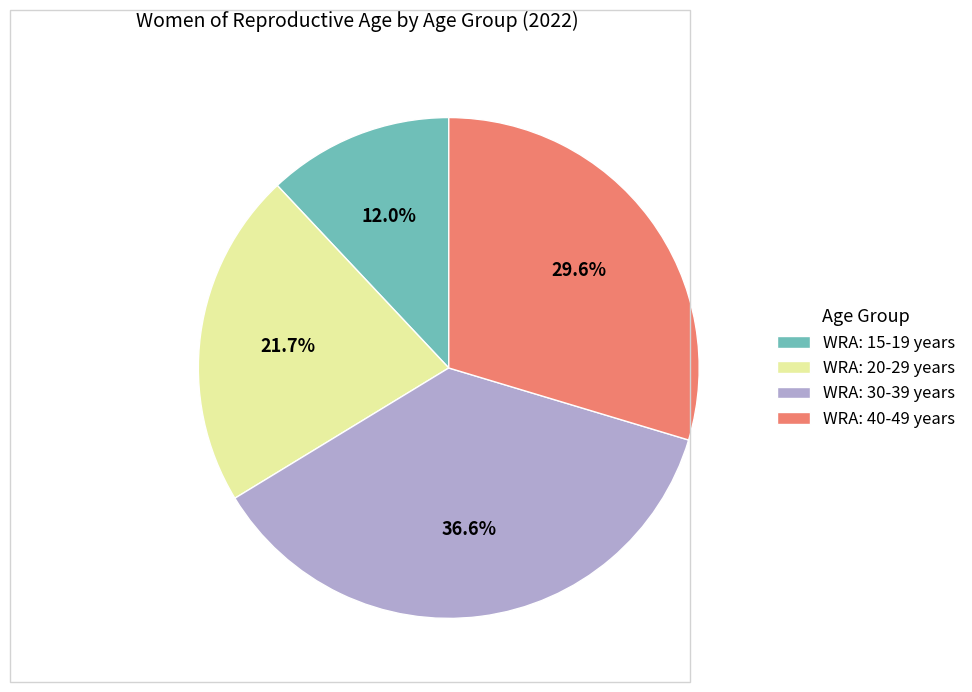

To the nearest percent, what is the average slice percentage?

25%